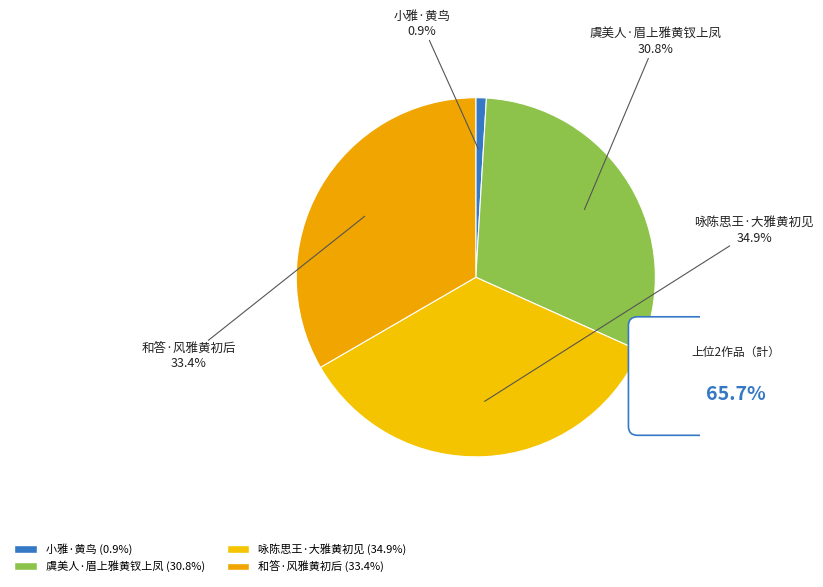

The 咏陈思王·大雅黄初见 slice represents 35% of the pie. True or false?

True